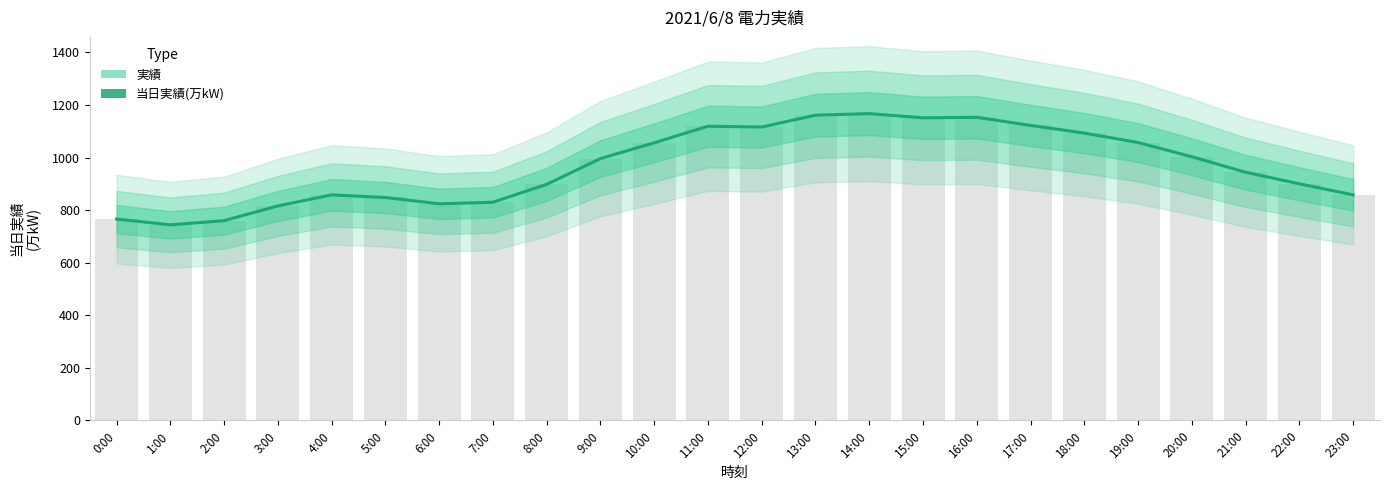

What is the label of the 22nd bar from the left?

21:00